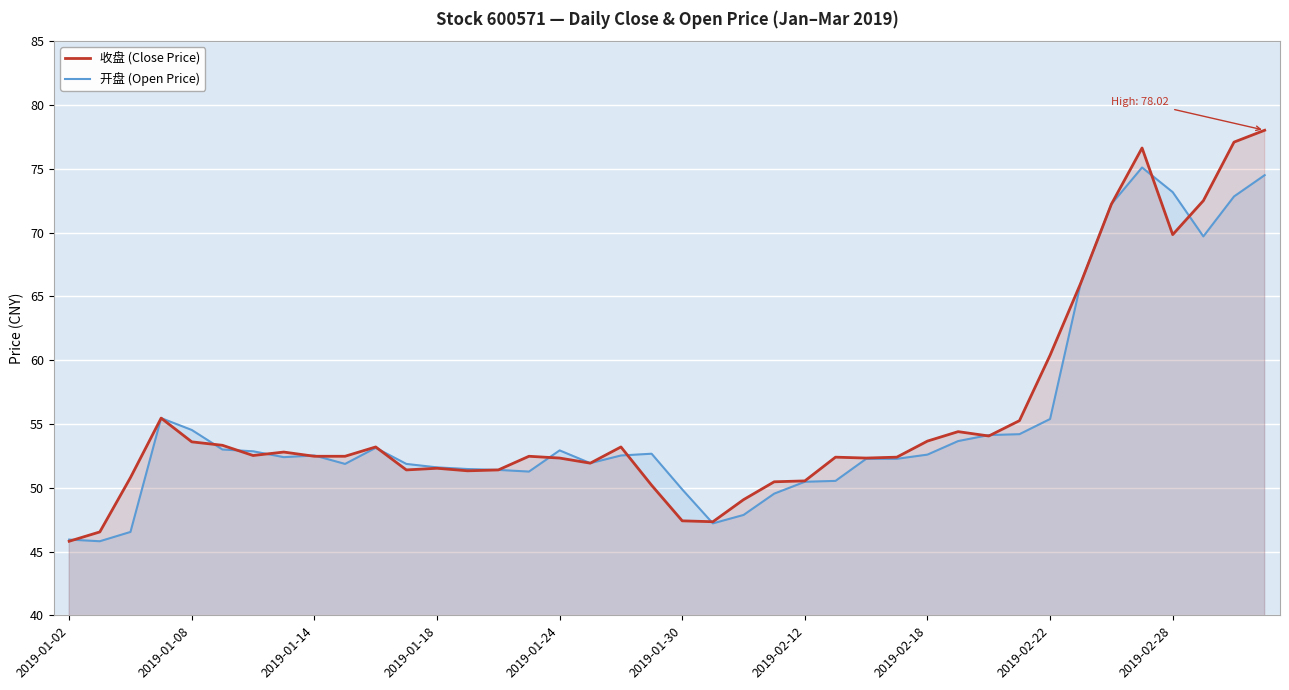

What is the total value across all series at 2019-02-28?

143.0